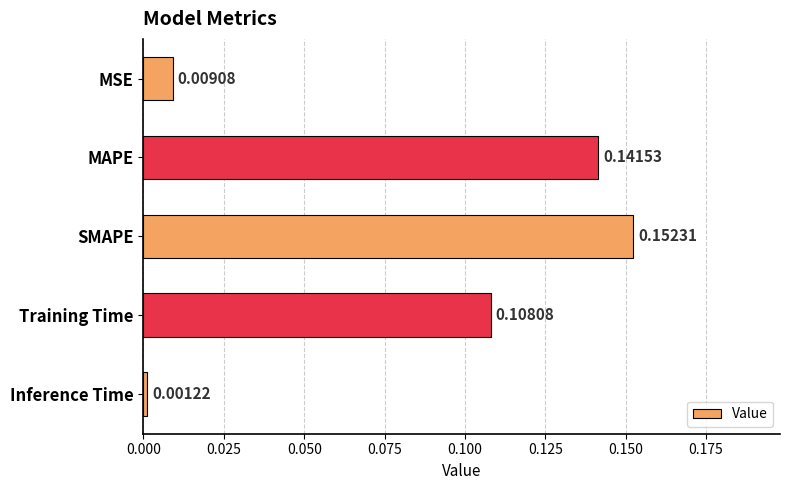

Which label corresponds to the largest value in the chart?

SMAPE